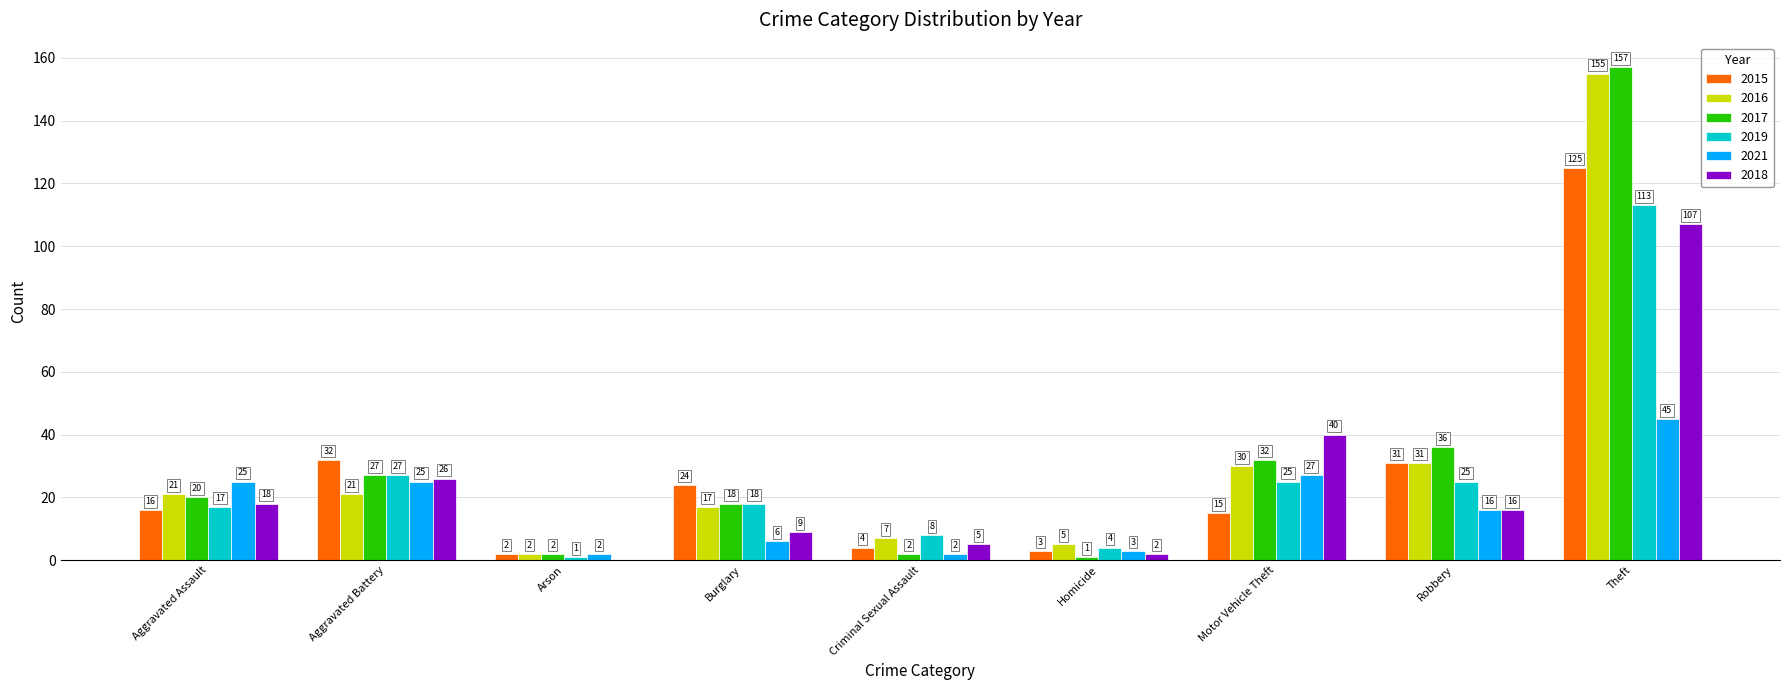

At which category is the sum across all series the highest?

Theft